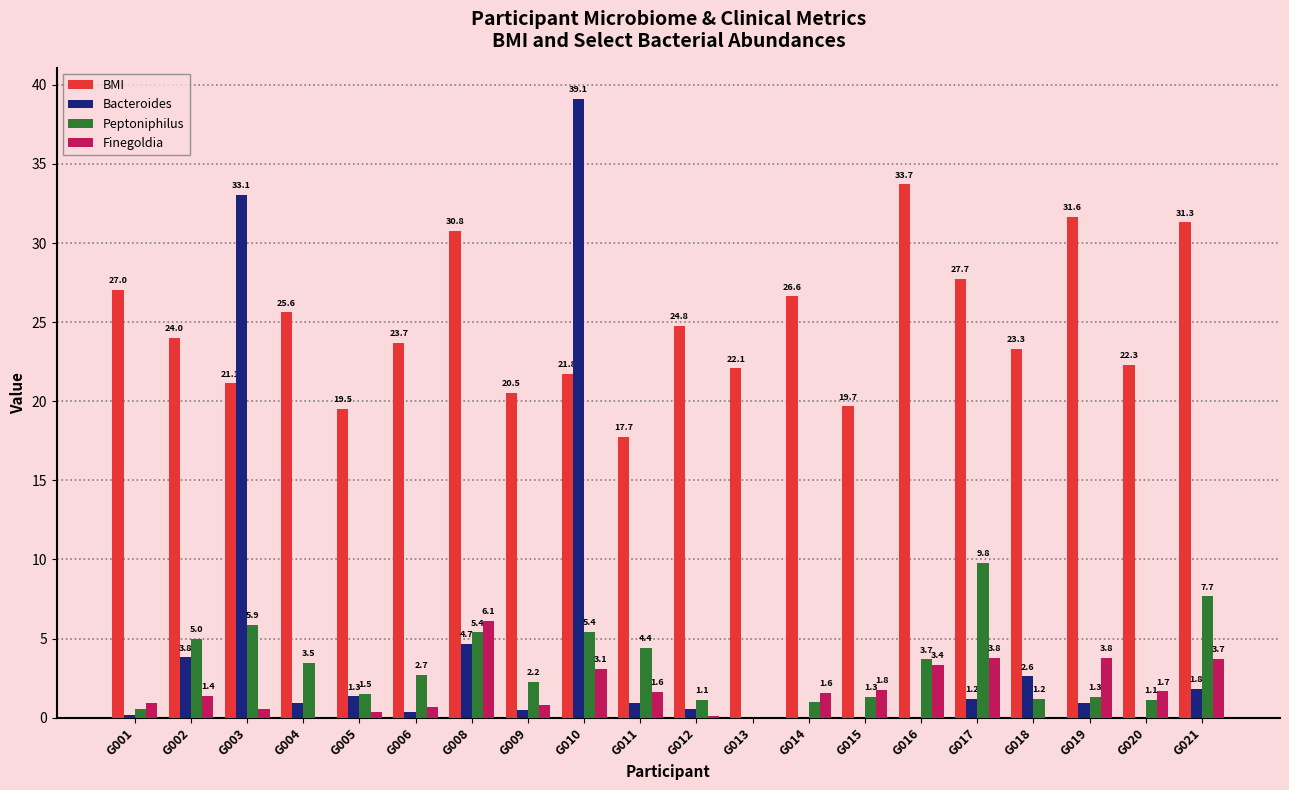

What is the sum of the Bacteroides values at G003 and G015?

33.1